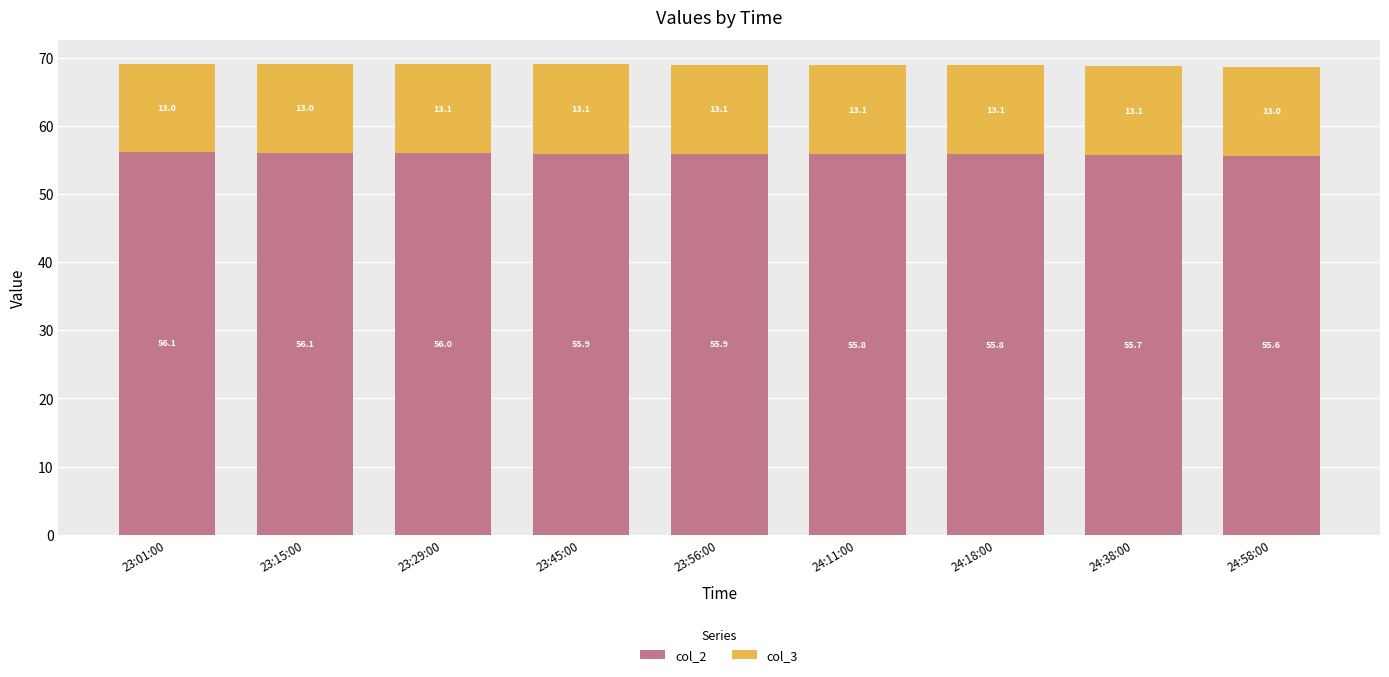

What is the total value across all series at 24:58:00?

68.6